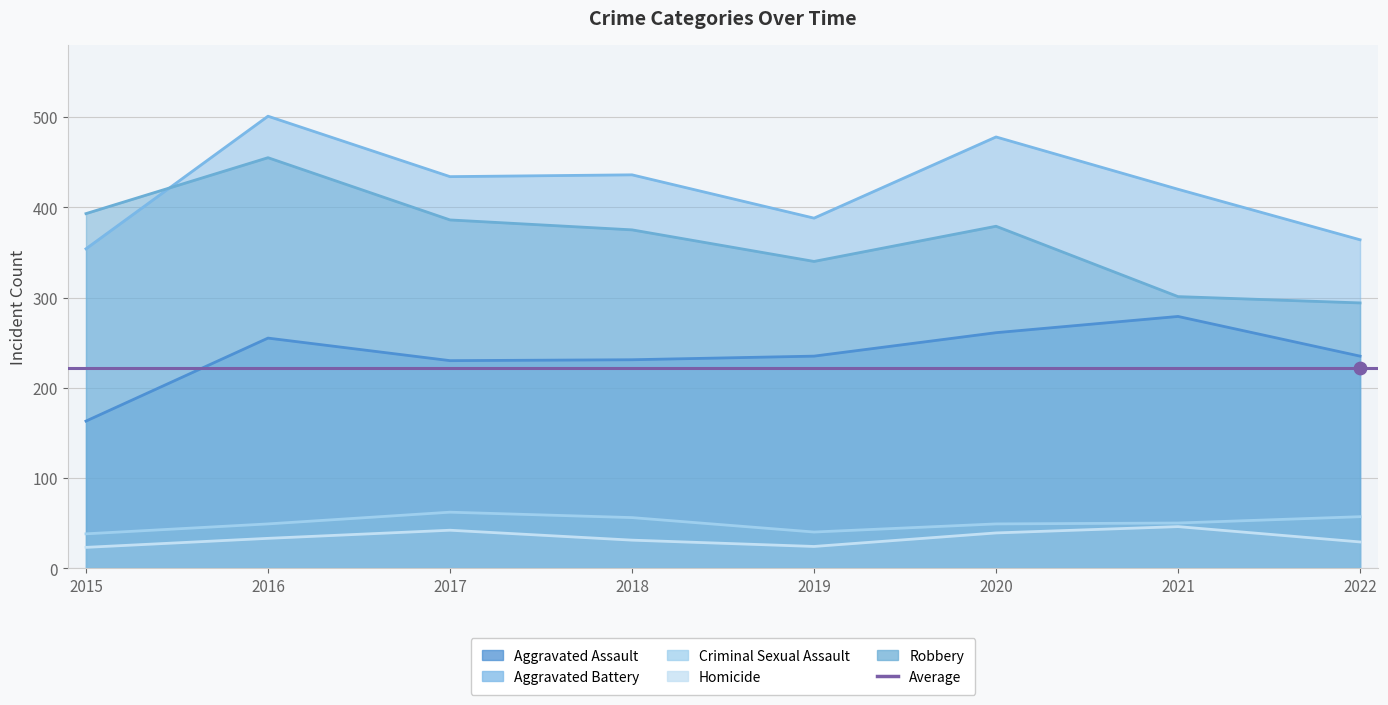

Is the value of Criminal Sexual Assault at 2019 greater than the value of Homicide at 2022?

Yes